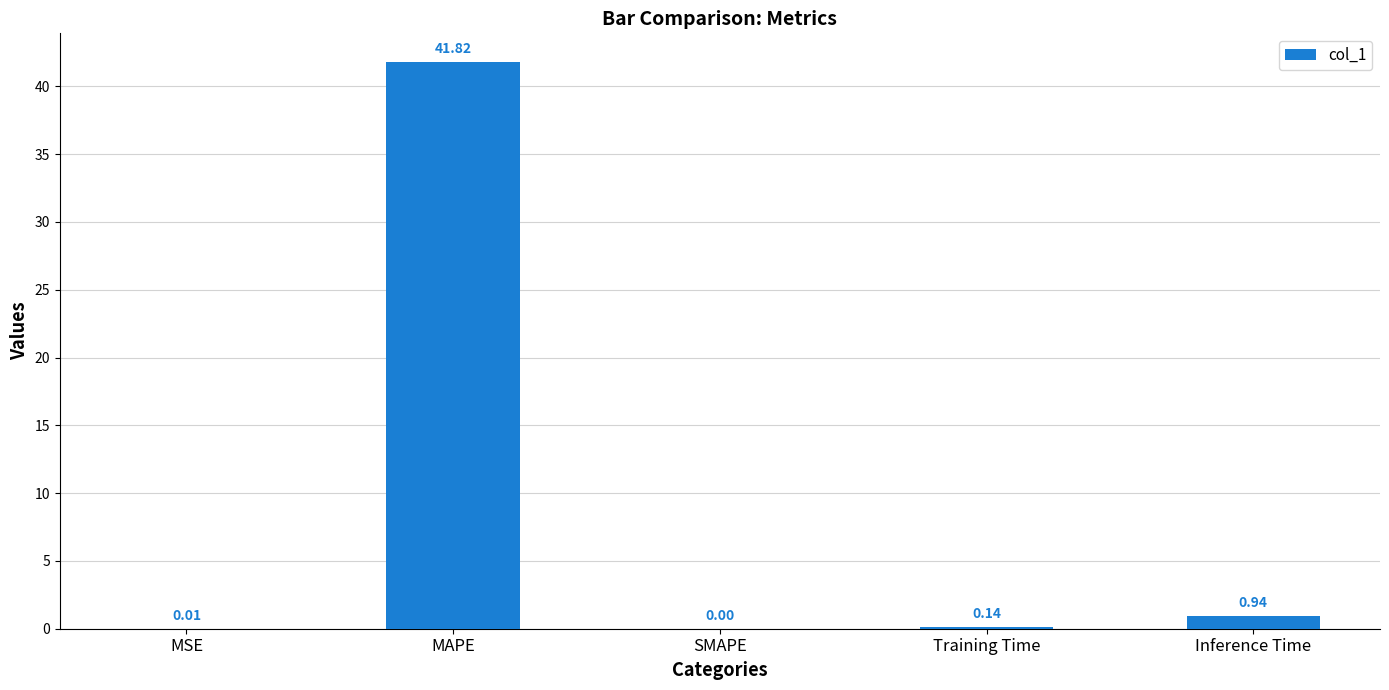

At which label is the value closest to 20?

Inference Time